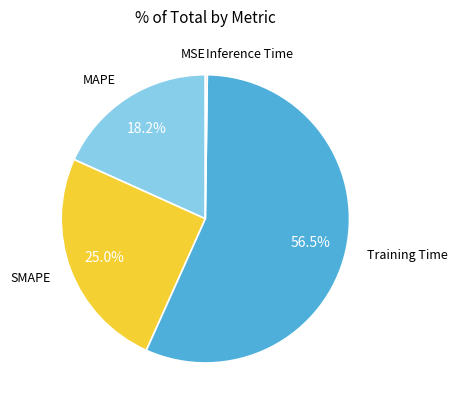

Is there a majority slice in this chart?

Yes